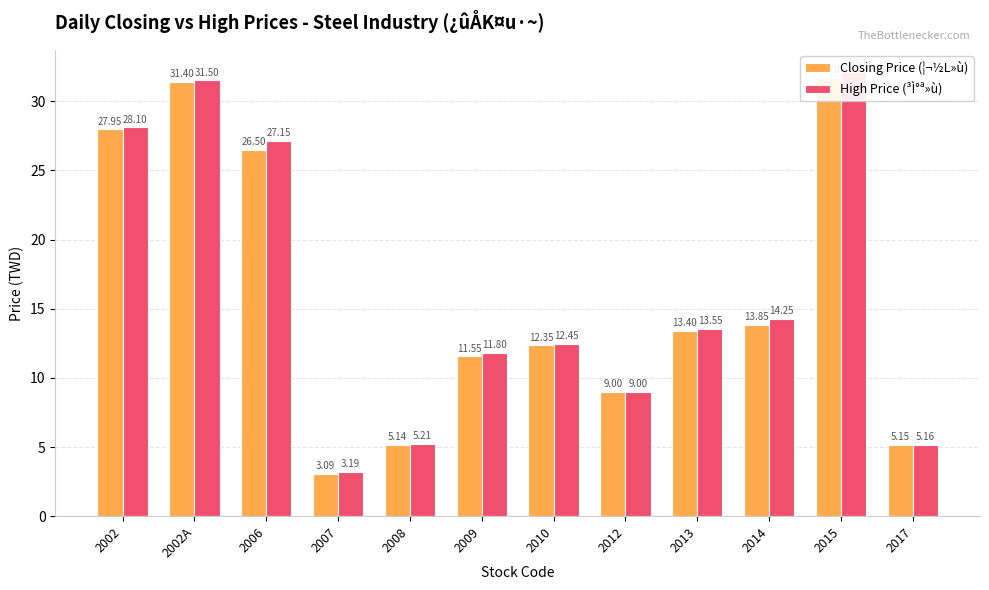

Reading right to left, transcribe all the data shown in this chart.

Closing Price (¦¬½L»ù): 2017=5.2	2015=31.7	2014=13.8	2013=13.4	2012=9.0	2010=12.3	2009=11.6	2008=5.1	2007=3.1	2006=26.5	2002A=31.4	2002=27.9
High Price (³Ì°ª»ù): 2017=5.2	2015=32.1	2014=14.2	2013=13.6	2012=9.0	2010=12.4	2009=11.8	2008=5.2	2007=3.2	2006=27.1	2002A=31.5	2002=28.1